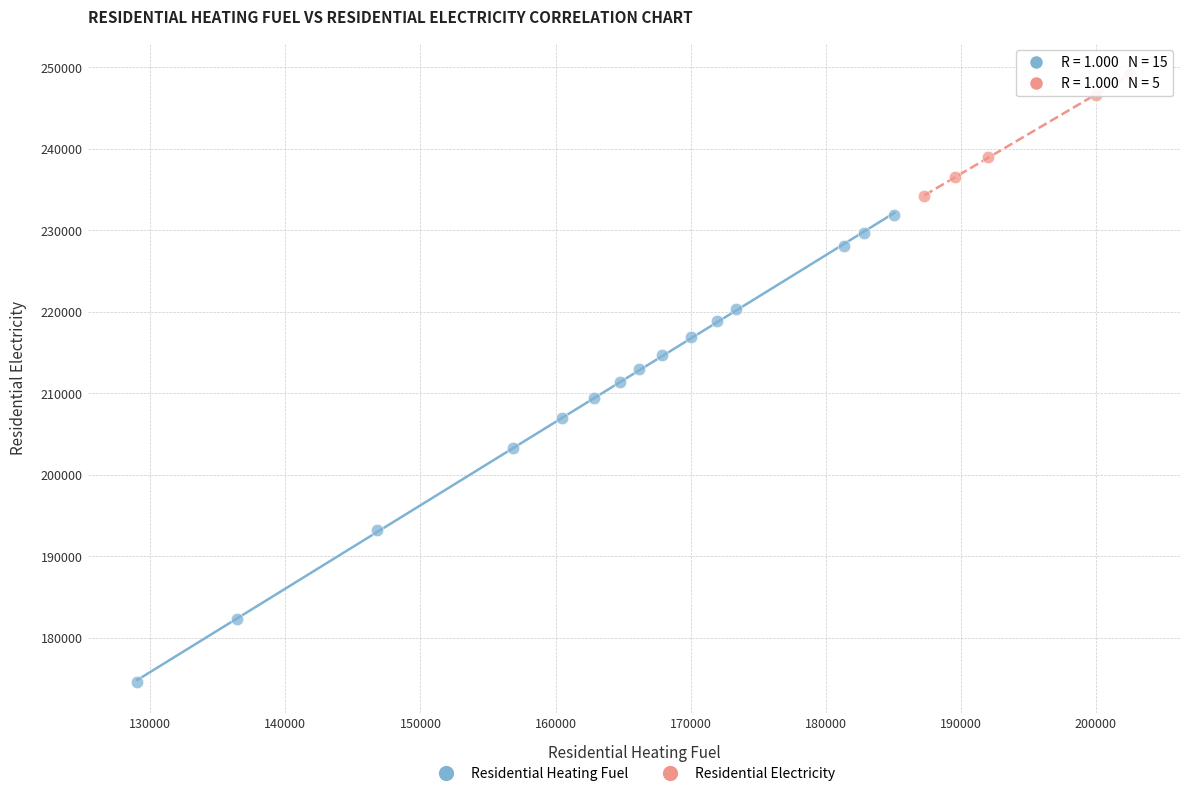

Which series contains the lowest Y value?

Residential Heating Fuel